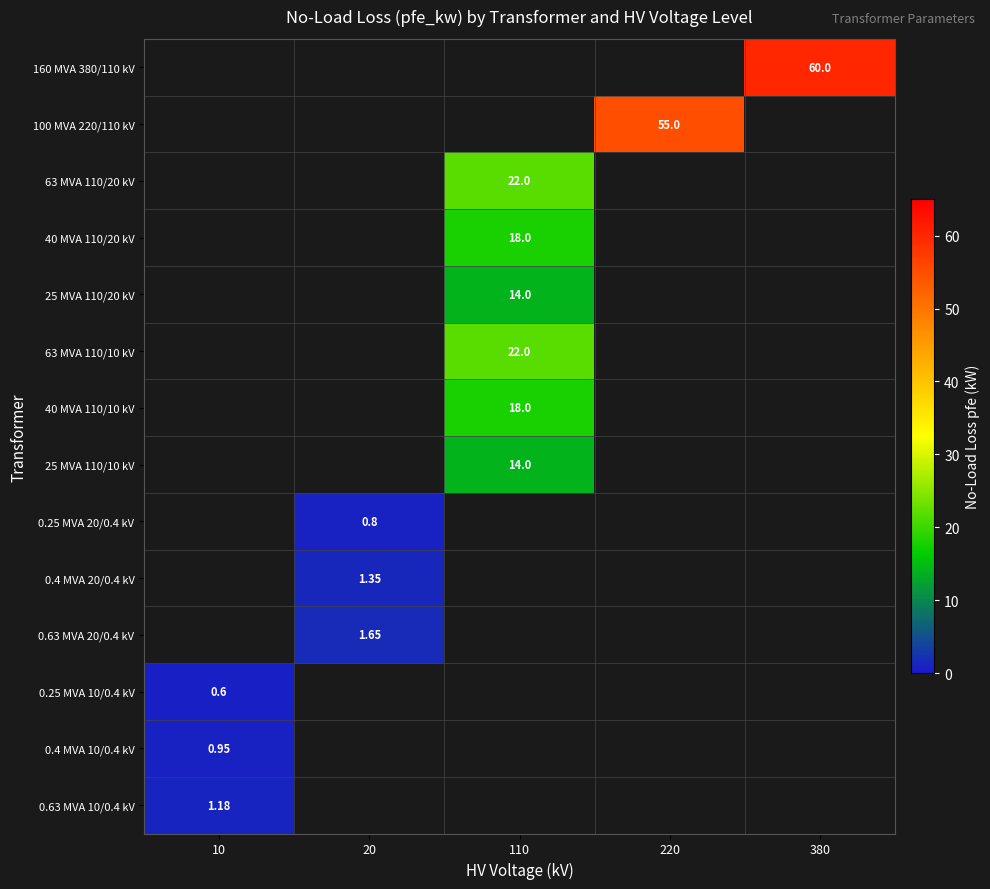

List the labels in order of 0.25 MVA 10/0.4 kV value, largest first.

10, 20, 110, 220, 380